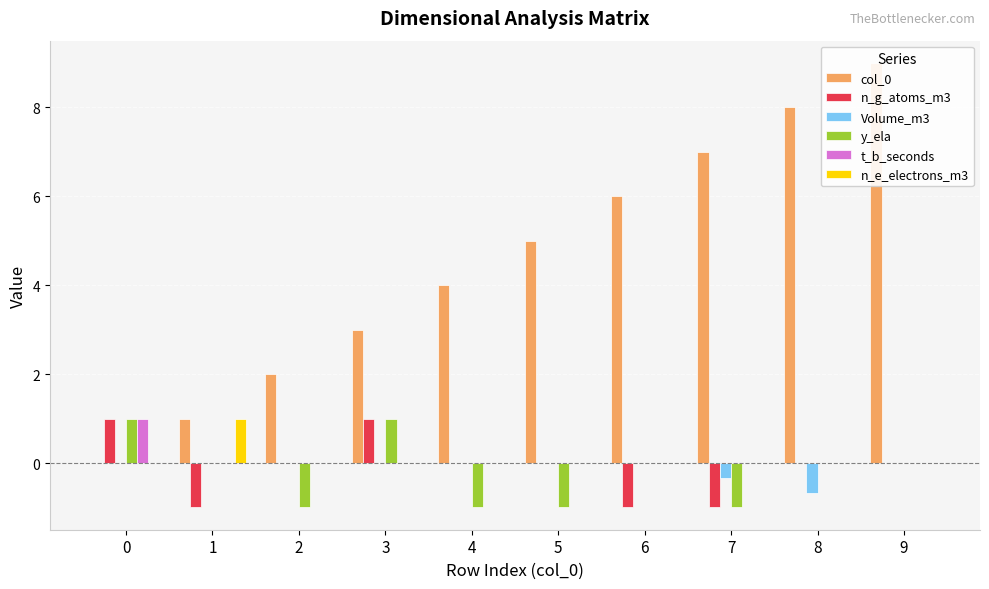

How many bars are there in each group?

6